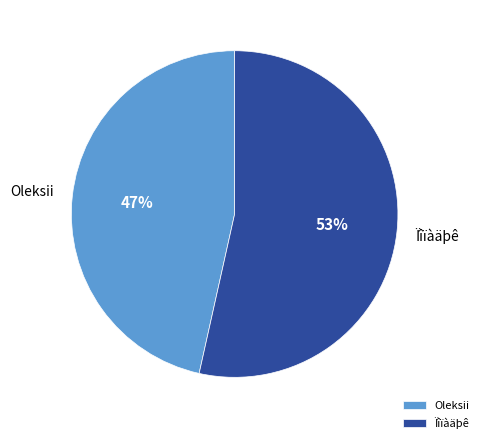

The Oleksii slice represents 41% of the pie. True or false?

False